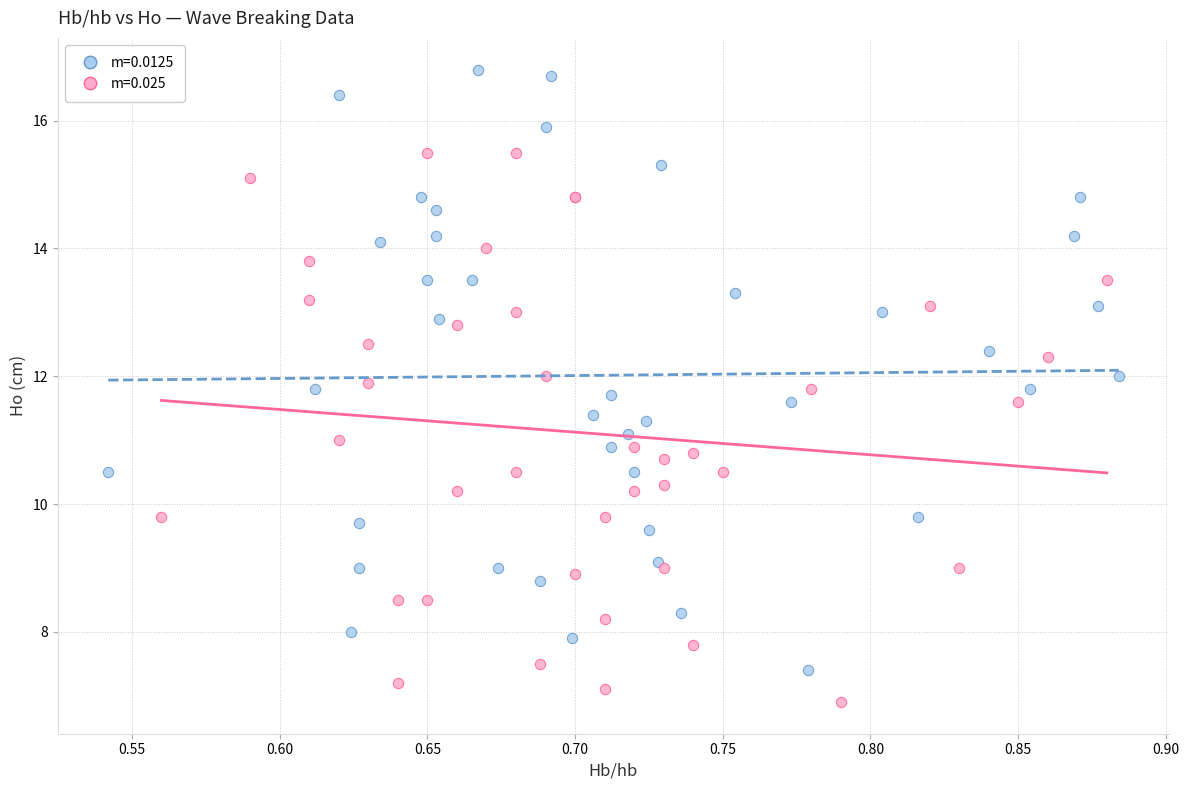

What are all the series names shown in the legend?

m=0.0125, m=0.025